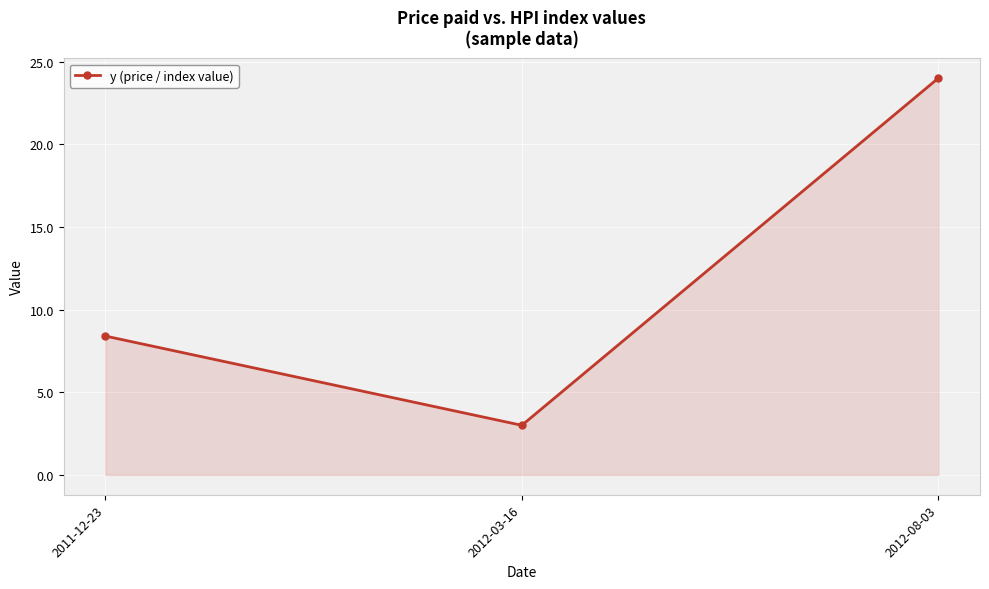

What is the greatest value displayed?

24.0